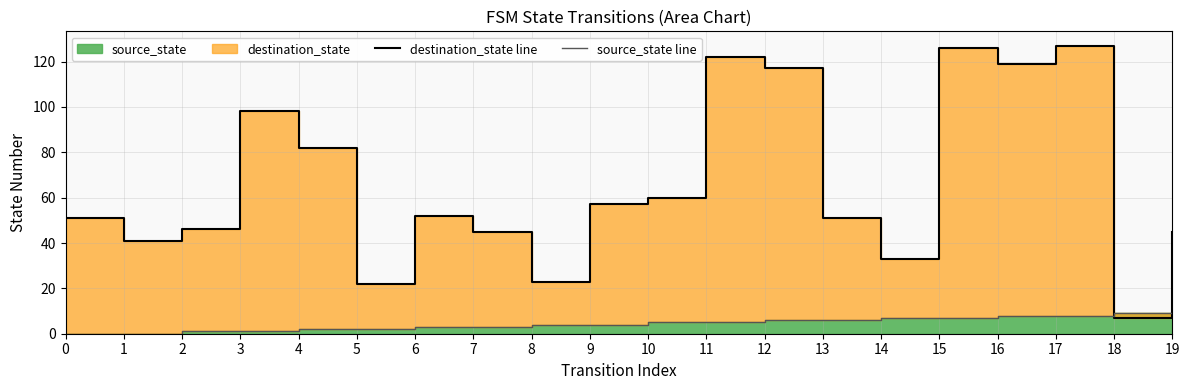

Which category has the highest value across all series?

17